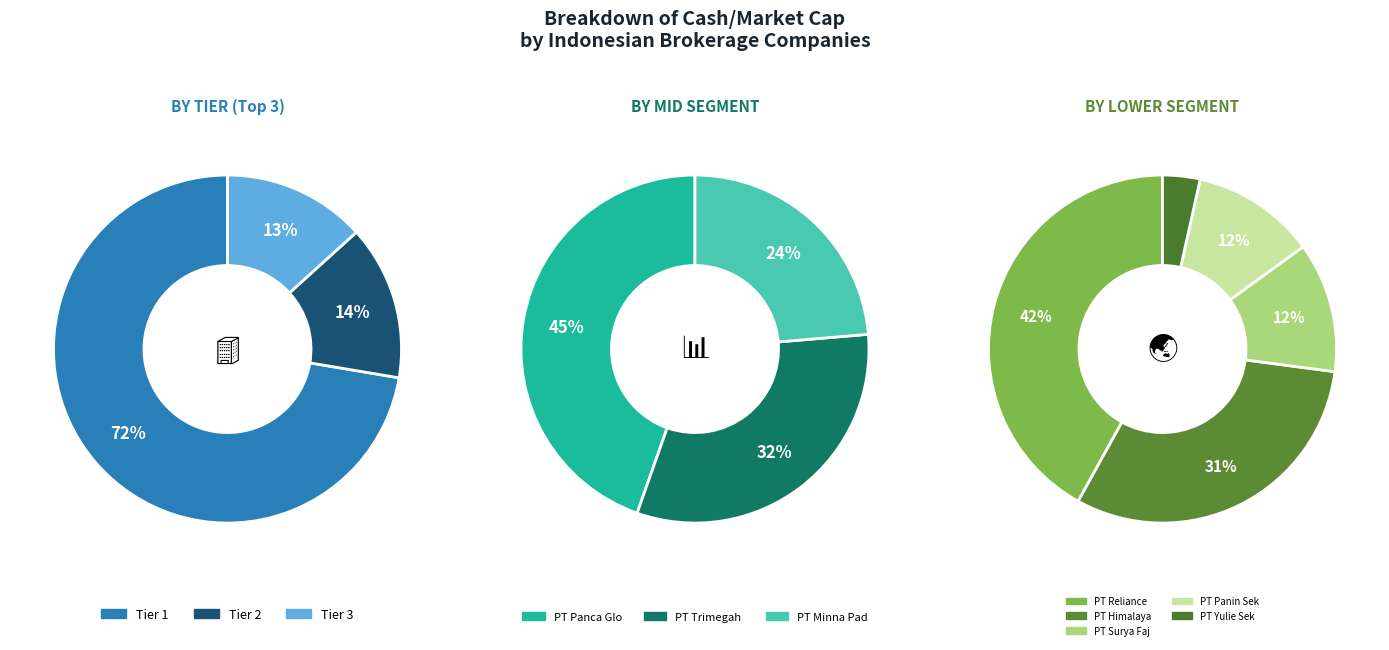

Is it true that PT Panin Sekuritas Tbk is 14% of the pie?

False